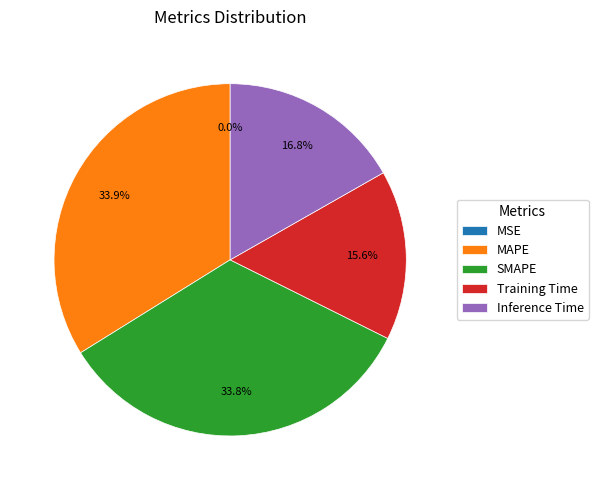

To the nearest percent, what is the average slice percentage?

20%